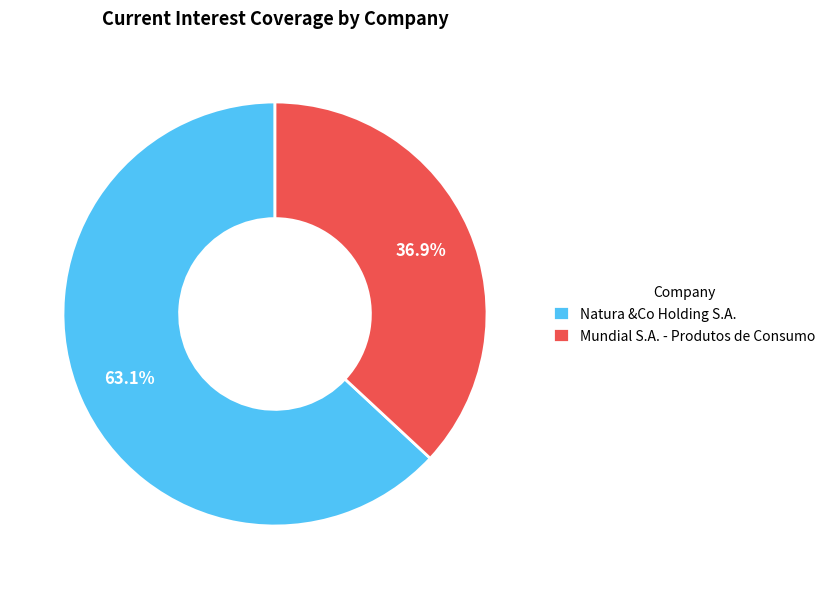

Does any single category account for the majority?

Yes